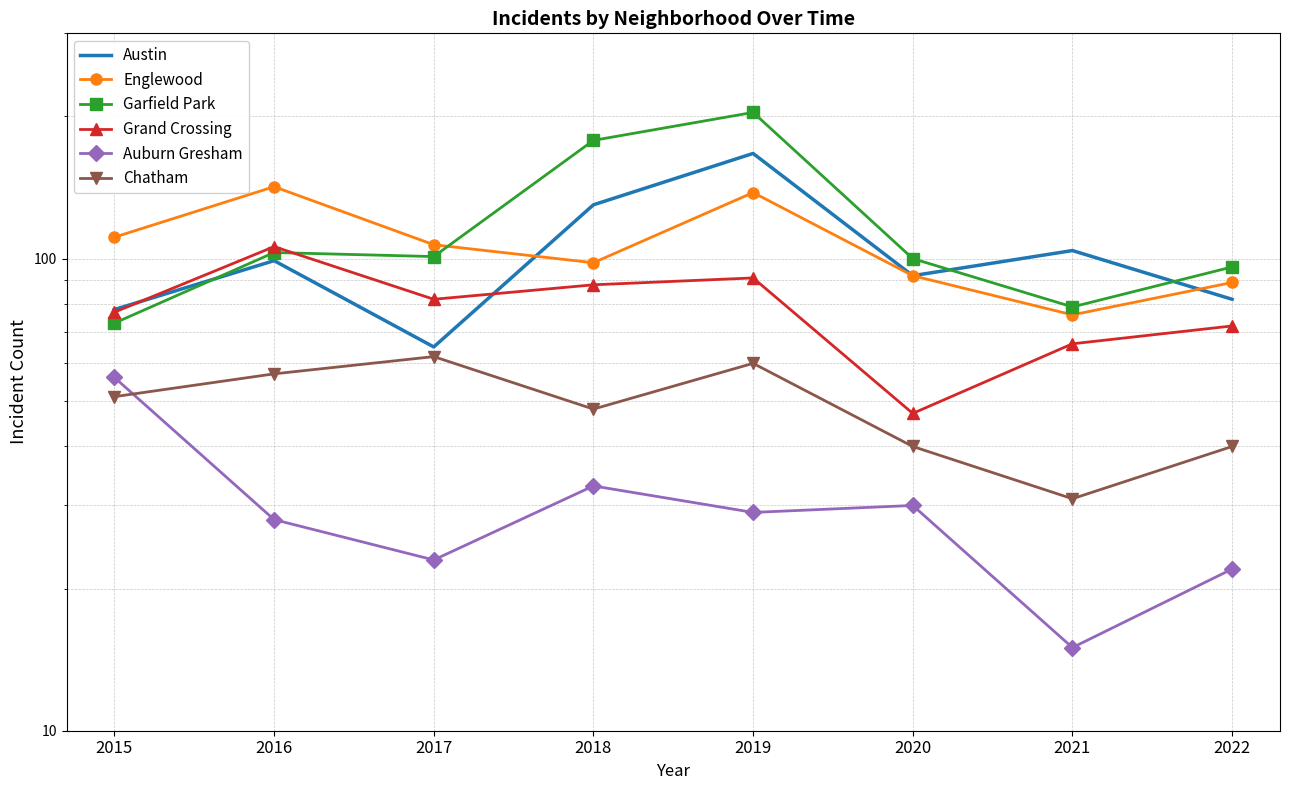

Reading right to left, transcribe all the data shown in this chart.

Austin: 2022=82	2021=104	2020=92	2019=167	2018=130	2017=65	2016=99	2015=78
Englewood: 2022=89	2021=76	2020=92	2019=138	2018=98	2017=107	2016=142	2015=111
Garfield Park: 2022=96	2021=79	2020=100	2019=204	2018=178	2017=101	2016=103	2015=73
Grand Crossing: 2022=72	2021=66	2020=47	2019=91	2018=88	2017=82	2016=106	2015=77
Auburn Gresham: 2022=22	2021=15	2020=30	2019=29	2018=33	2017=23	2016=28	2015=56
Chatham: 2022=40	2021=31	2020=40	2019=60	2018=48	2017=62	2016=57	2015=51